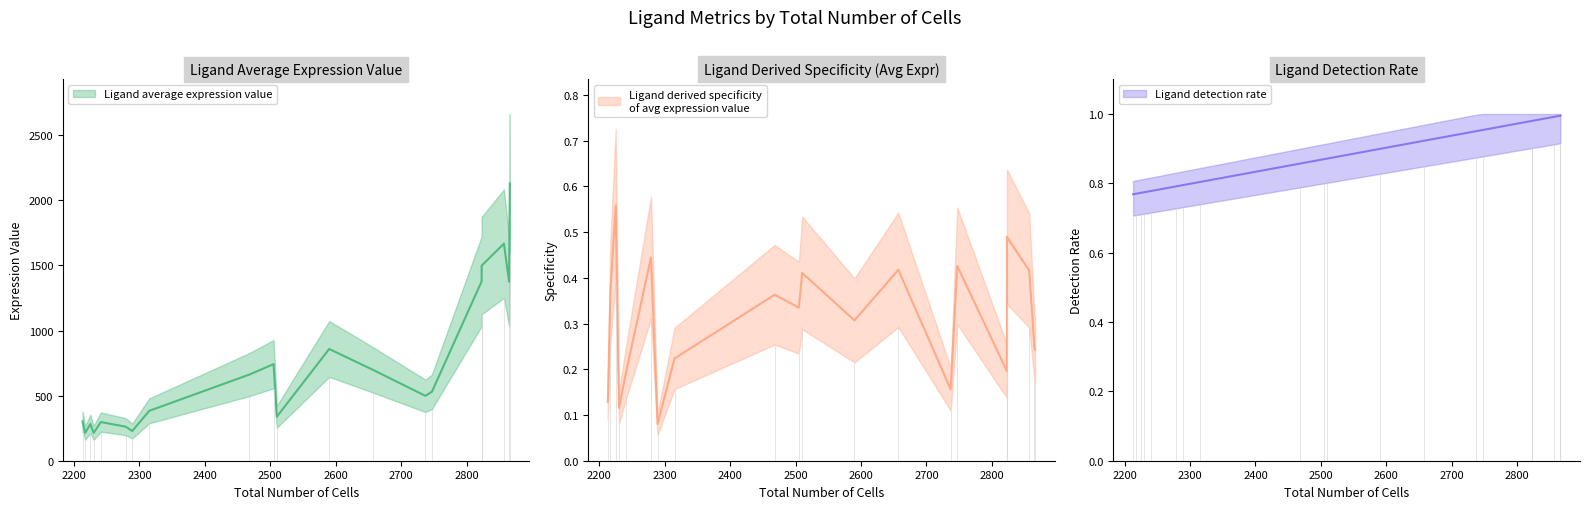

Reading left to right, extract all data points from this chart.

Ligand average expression value: Slit3=2131.1	Ptprm=1375.1	Lpl=1667.6	Efna5=1378.1	Nrg4=1498.8	Vegfa=530.0	Kmt2e=498.6	Igf1=697.8	Adam12=858.6	Adipoq=338.2	Fgf10=742.0	Angpt1=661.9	Col4a1=383.4	B2m=228.2	Cd1d1=261.6	Col4a2=297.1	Gnas=213.4	Lep=282.2	Mcam=213.7	Pdgfc=301.8
Ligand derived specificity of average expression value: Slit3=0.2	Ptprm=0.2	Lpl=0.4	Efna5=0.2	Nrg4=0.5	Vegfa=0.4	Kmt2e=0.2	Igf1=0.4	Adam12=0.3	Adipoq=0.4	Fgf10=0.3	Angpt1=0.4	Col4a1=0.2	B2m=0.1	Cd1d1=0.4	Col4a2=0.2	Gnas=0.1	Lep=0.6	Mcam=0.4	Pdgfc=0.1
Ligand detection rate: Slit3=1.0	Ptprm=1.0	Lpl=1.0	Efna5=1.0	Nrg4=1.0	Vegfa=1.0	Kmt2e=1.0	Igf1=0.9	Adam12=0.9	Adipoq=0.9	Fgf10=0.9	Angpt1=0.9	Col4a1=0.8	B2m=0.8	Cd1d1=0.8	Col4a2=0.8	Gnas=0.8	Lep=0.8	Mcam=0.8	Pdgfc=0.8